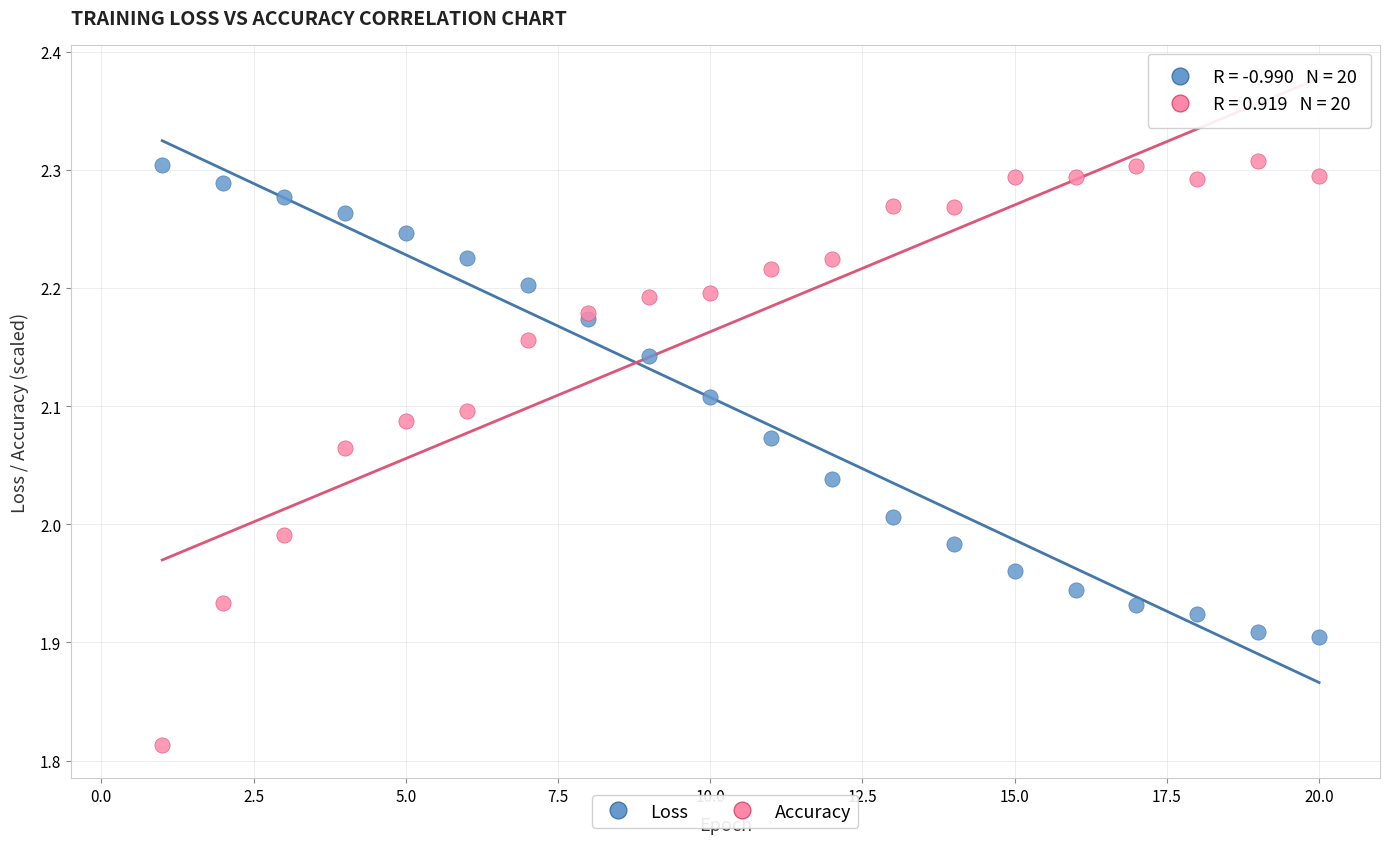

Which series contains the lowest Y value?

Accuracy